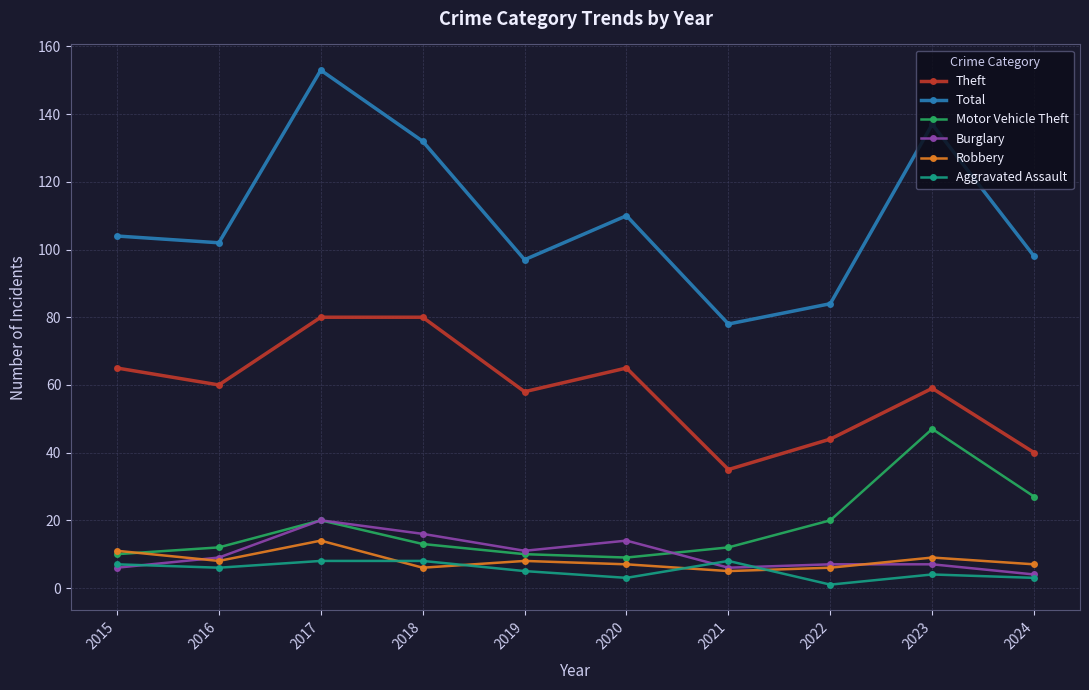

Reading right to left, what are all the values shown in this chart?

Theft: 40	59	44	35	65	58	80	80	60	65
Total: 98	137	84	78	110	97	132	153	102	104
Motor Vehicle Theft: 27	47	20	12	9	10	13	20	12	10
Burglary: 4	7	7	6	14	11	16	20	9	6
Robbery: 7	9	6	5	7	8	6	14	8	11
Aggravated Assault: 3	4	1	8	3	5	8	8	6	7